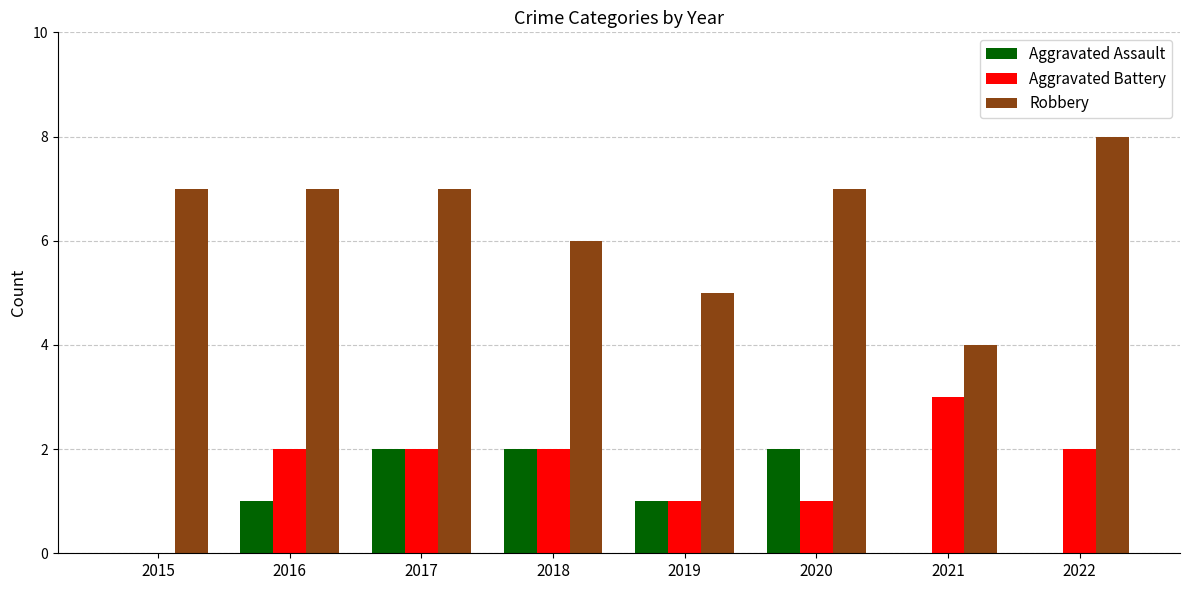

Which series has the widest spread of values?

Robbery